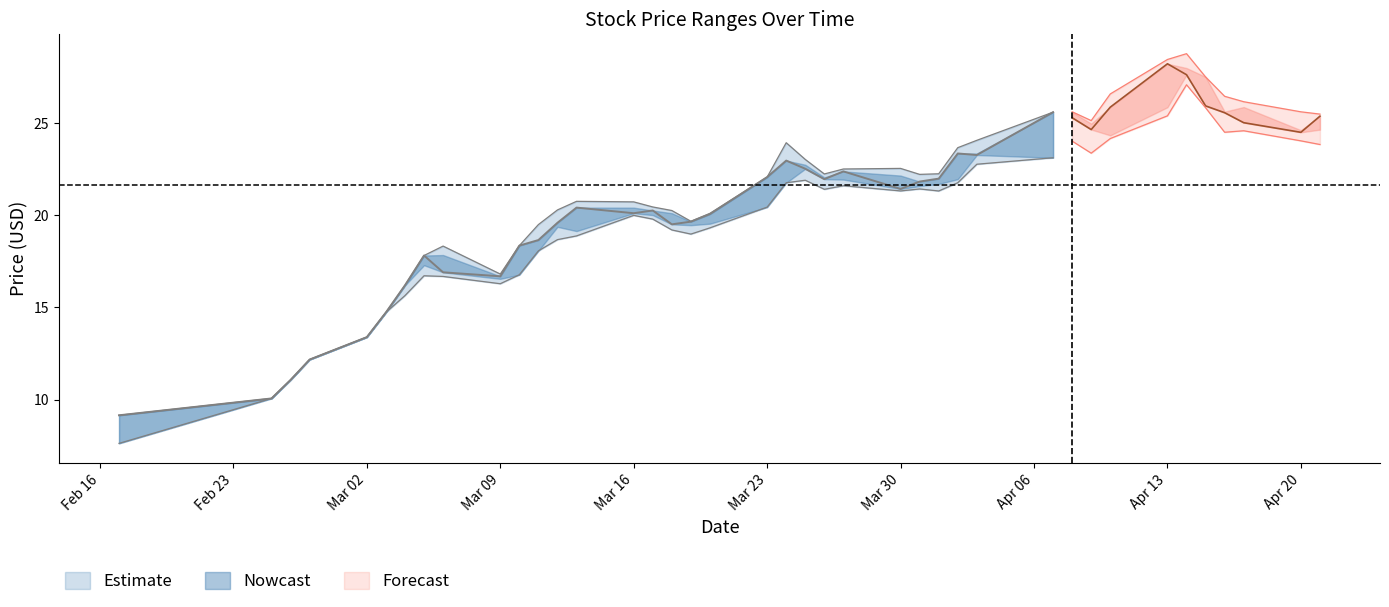

In close, how many points are lower than both neighbors (excluding endpoints)?

8